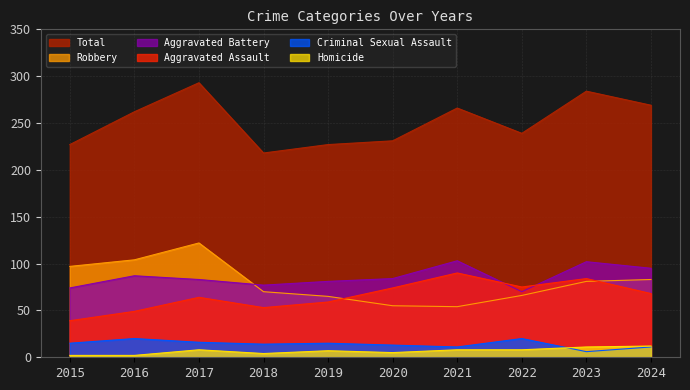

What are all the series names shown in the legend?

Total, Robbery, Aggravated Battery, Aggravated Assault, Criminal Sexual Assault, Homicide